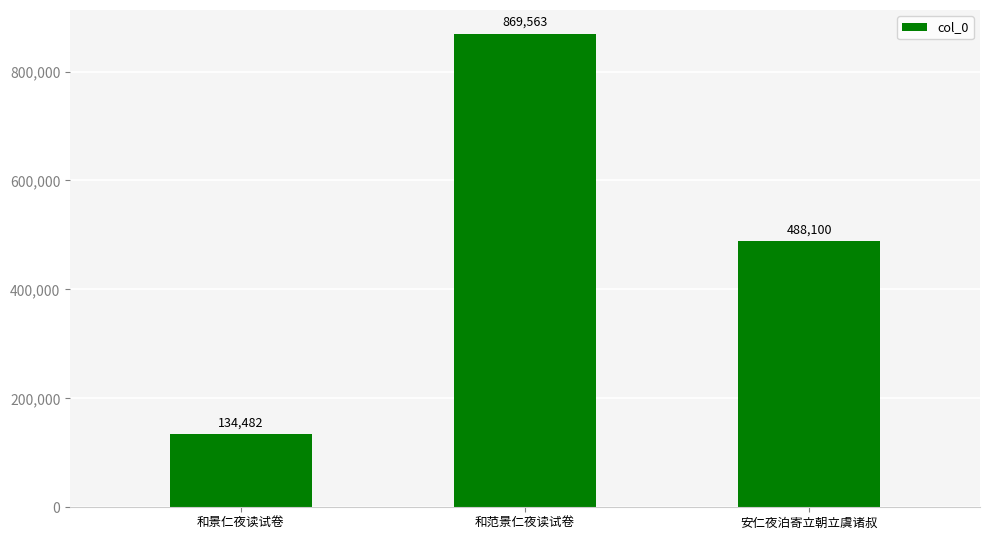

Reading left to right, extract all data points from this chart.

和景仁夜读试卷=134482	和范景仁夜读试卷=869563	安仁夜泊寄立朝立虞诸叔=488100